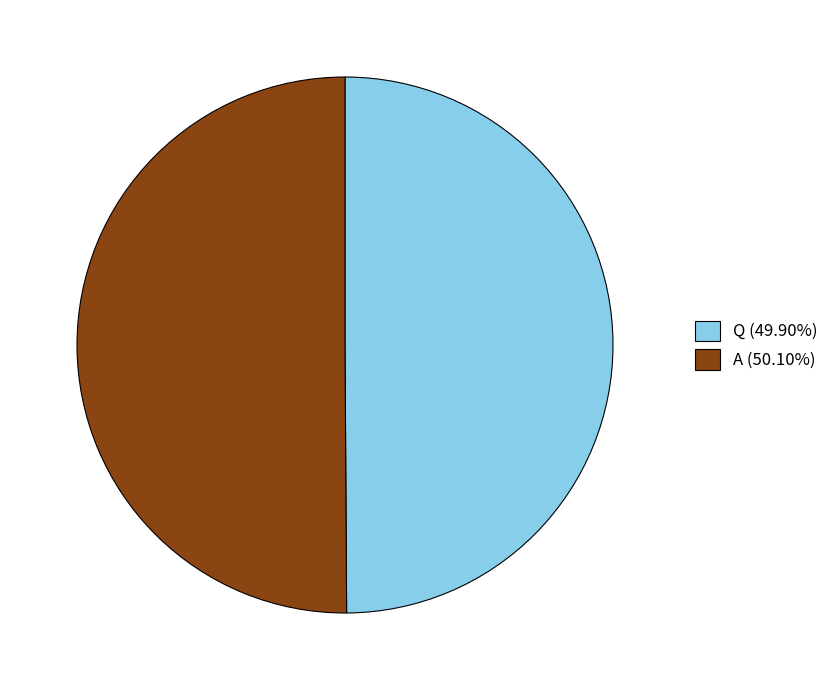

How many slices are in this pie chart?

2